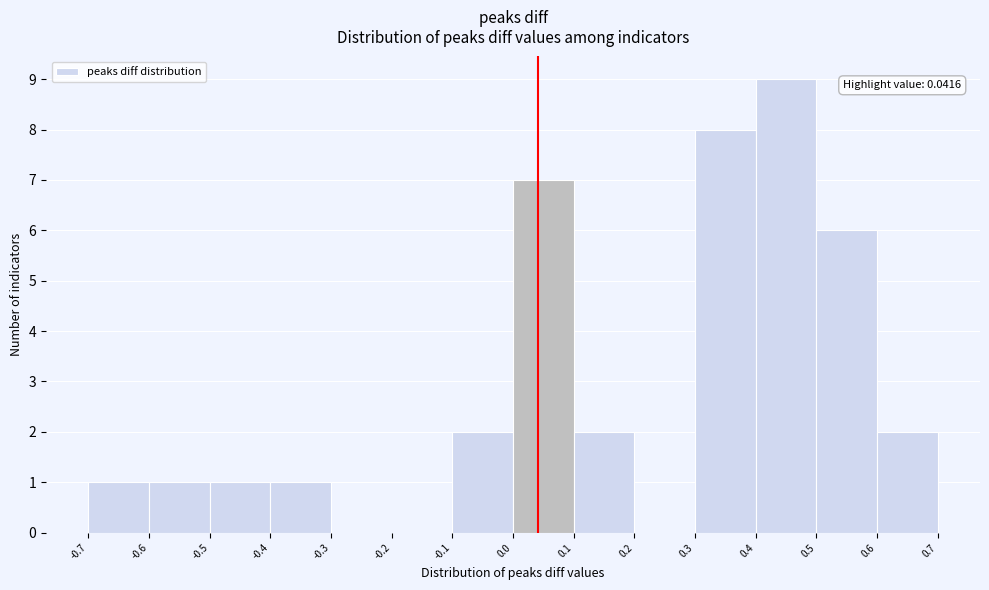

Which range on the x-axis has the tallest bar?

0.4 to 0.5